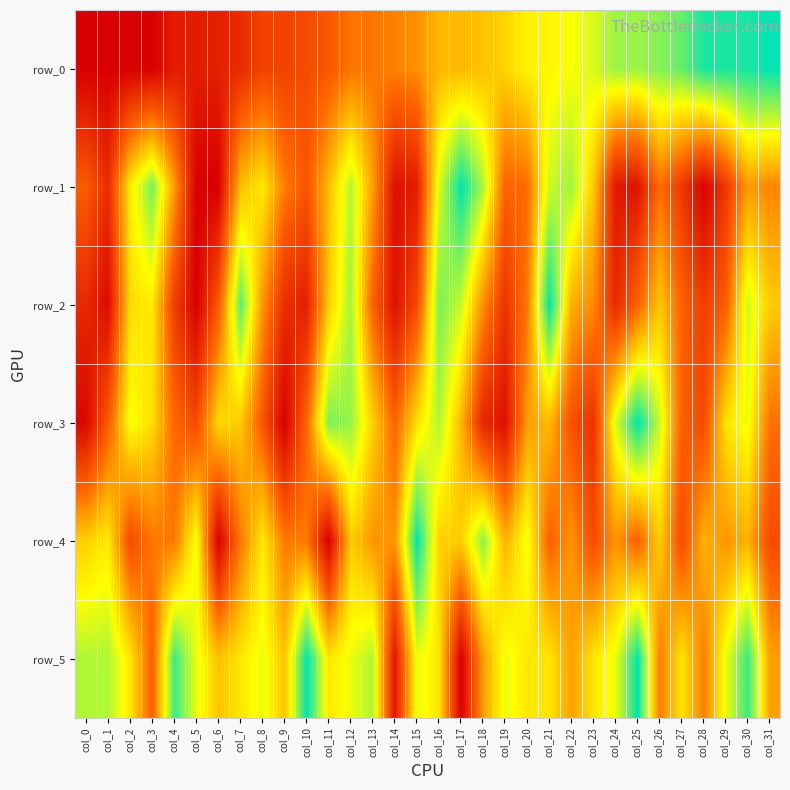

At how many categories does at least one series exceed 0?

32